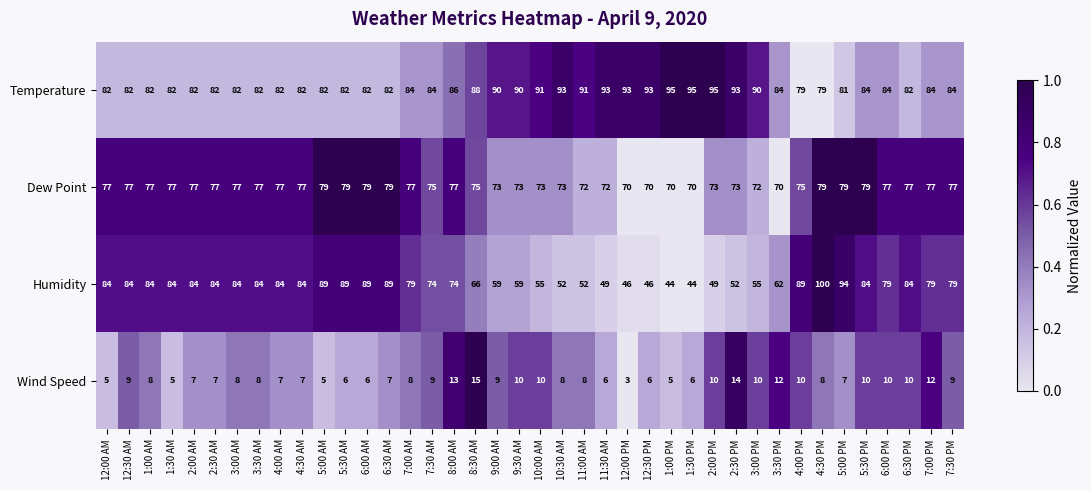

Where does the Humidity series first go above 79?

12:00 AM